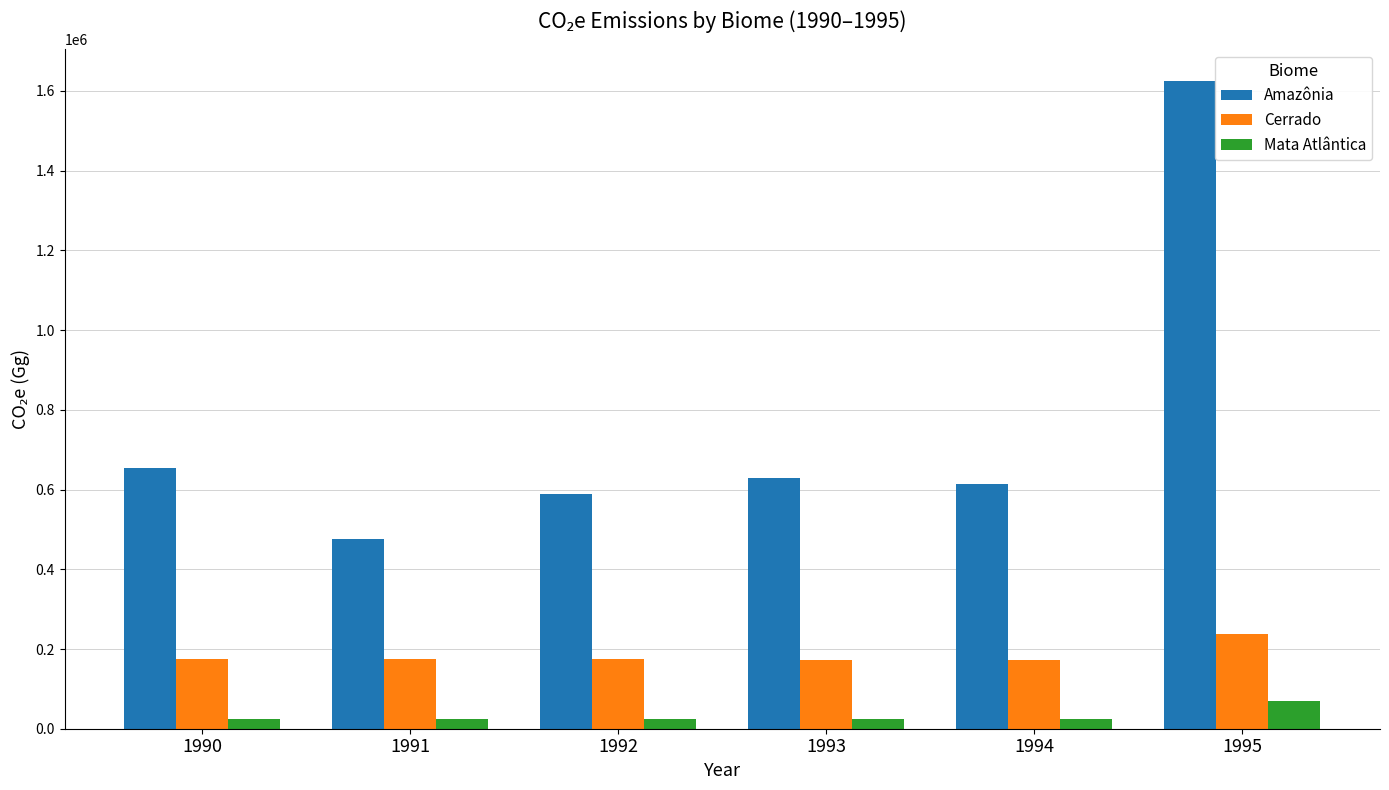

Is the value of Mata Atlântica at 1994 greater than the value of Cerrado at 1991?

No